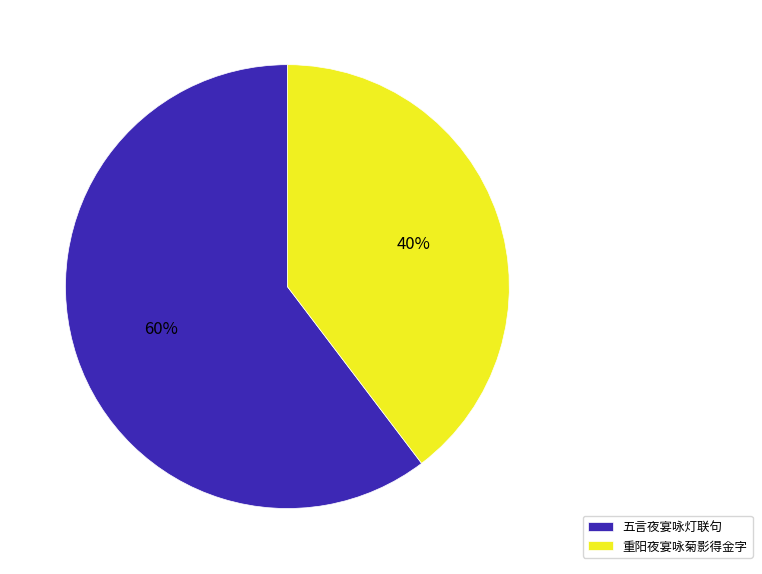

Does any single category account for the majority?

Yes